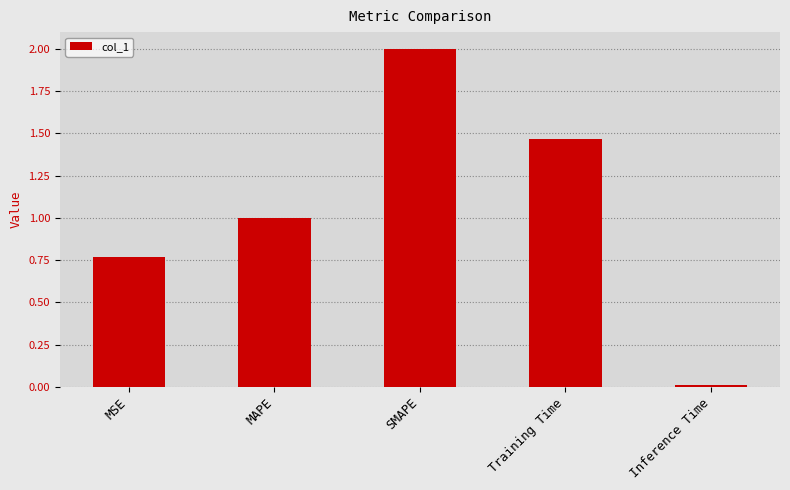

What is the label of the 2nd bar from the left?

MAPE